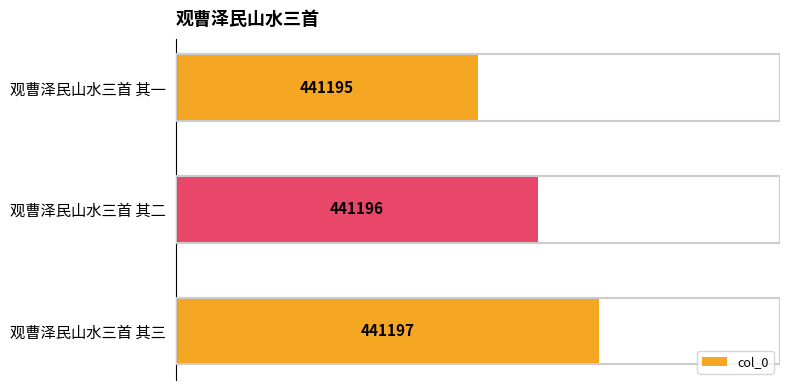

What is the maximum value shown in the chart?

441197